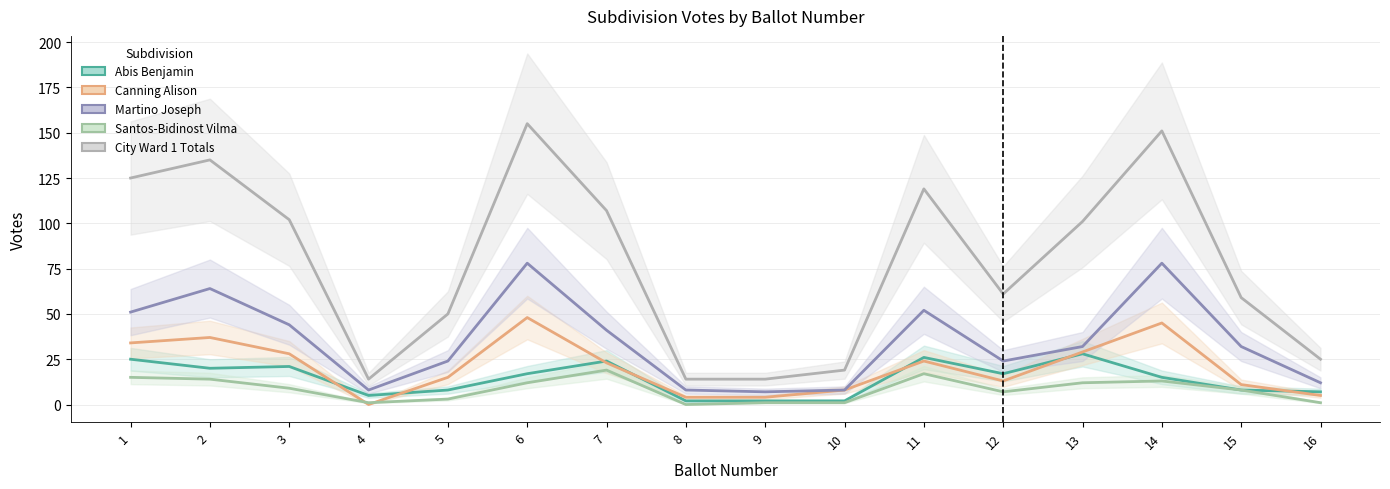

What is the spread (max minus min) of values at 12?

54